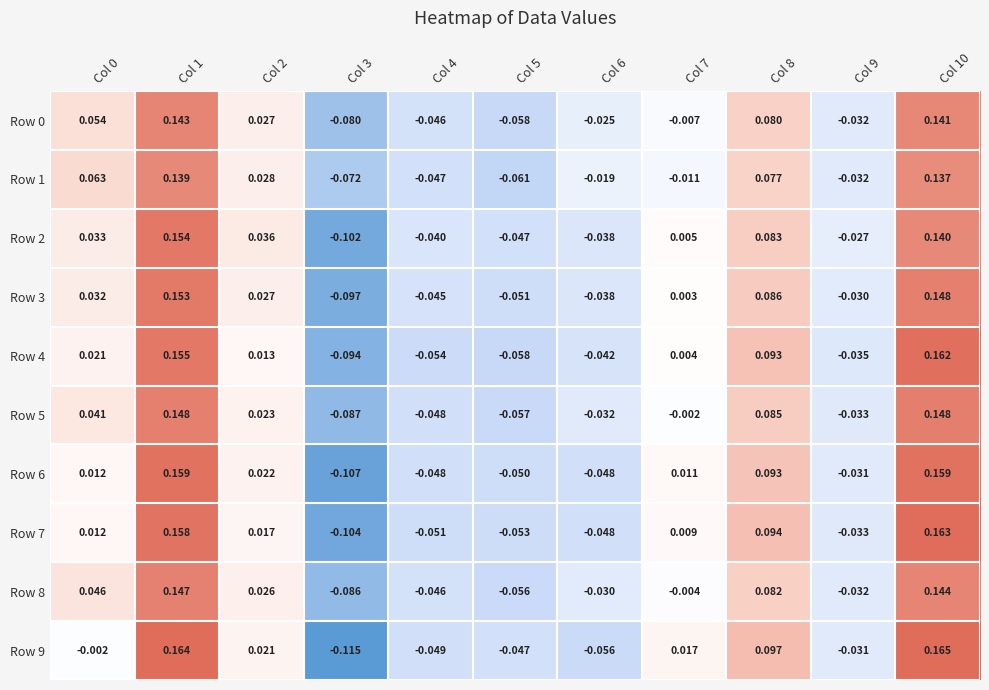

Is the value of Row 5 at Col 1 greater than the value of Row 2 at Col 1?

No